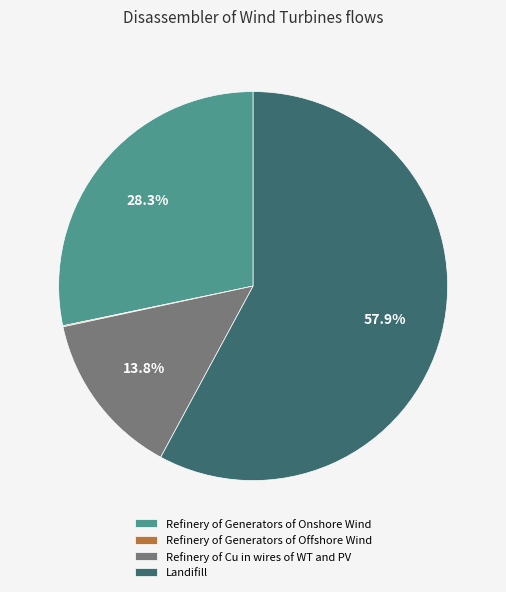

Does Landifill account for over 50% of the chart?

Yes